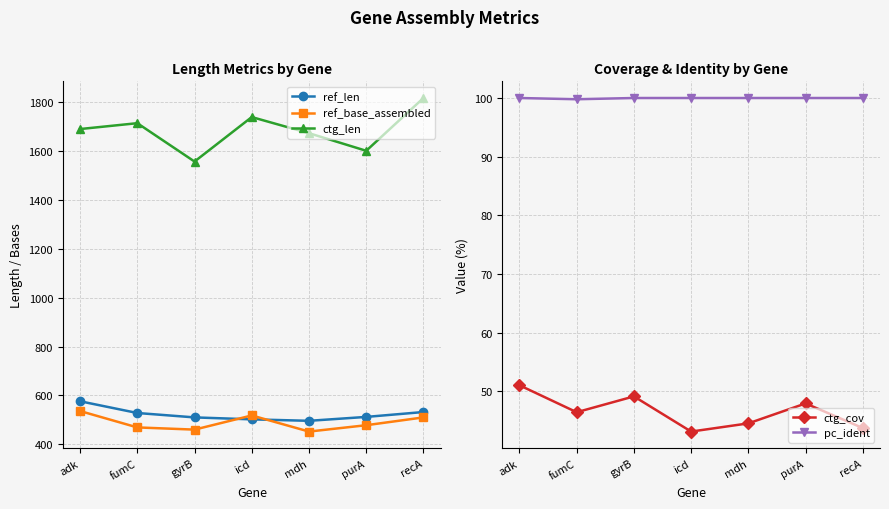

The value of ref_len at icd is 502.0. True or false?

True